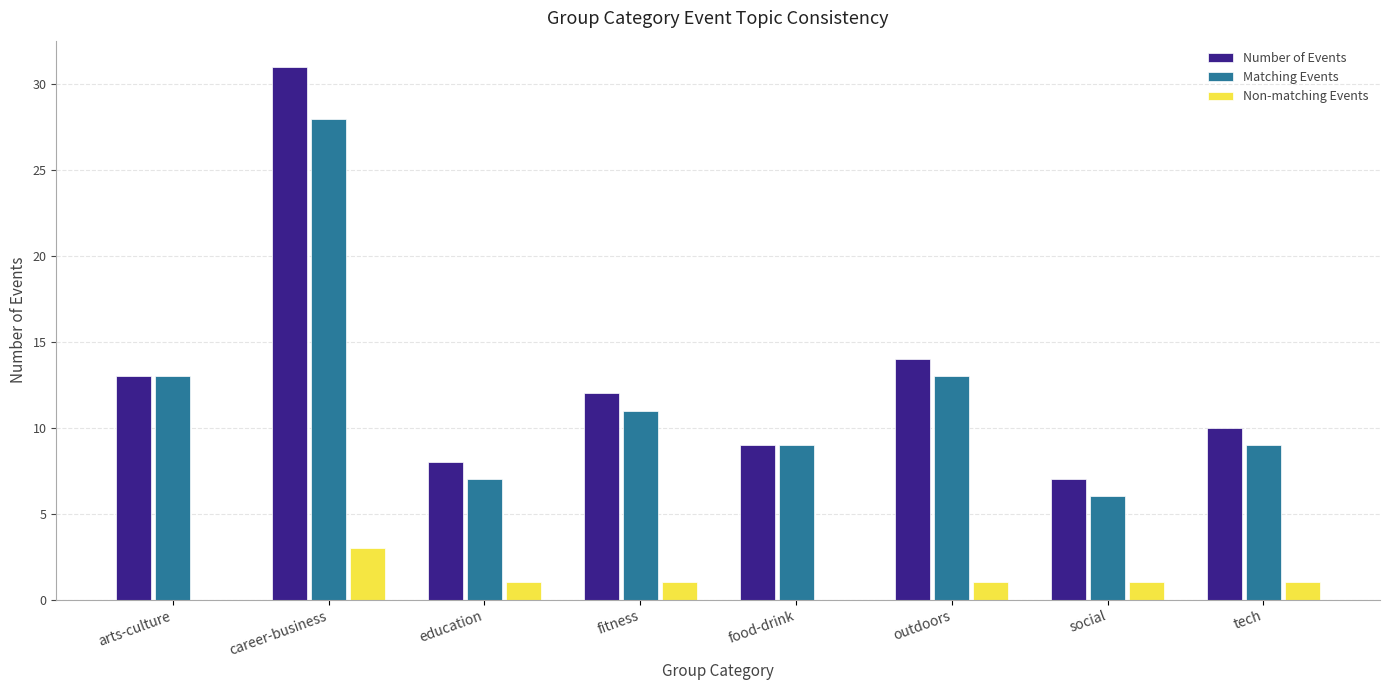

Which series changed the most between career-business and social?

Number of Events